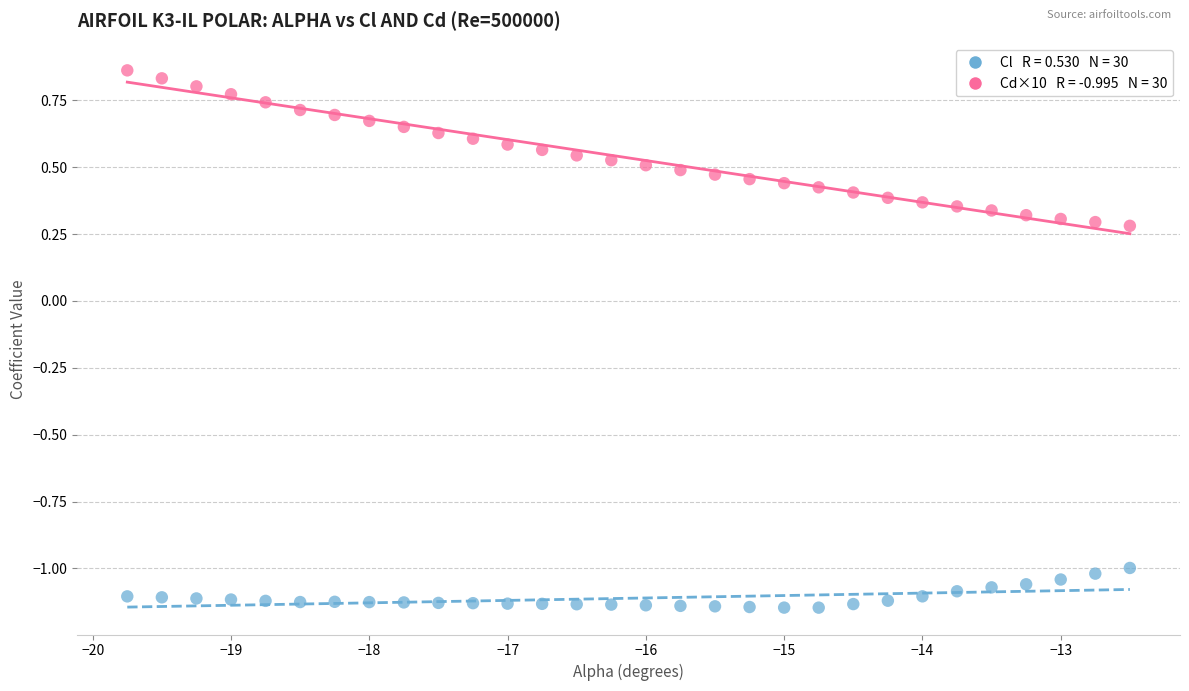

Across all data points, what is the range of Y values (max minus min)?

2.0